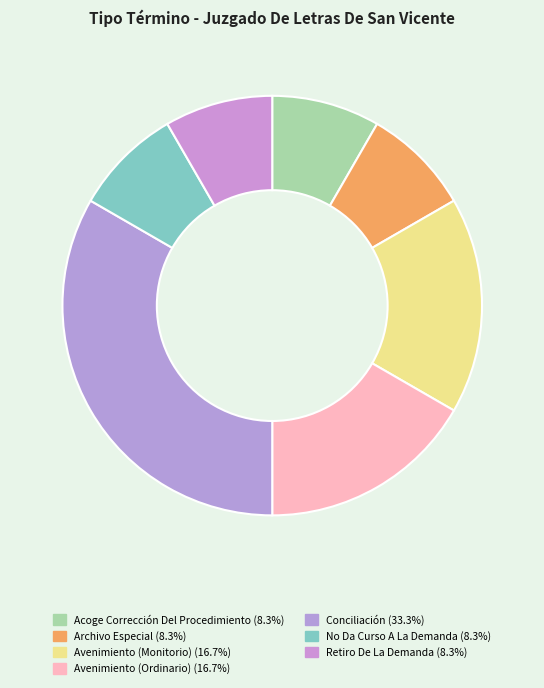

To the nearest percent, what portion does Retiro De La Demanda represent?

8%